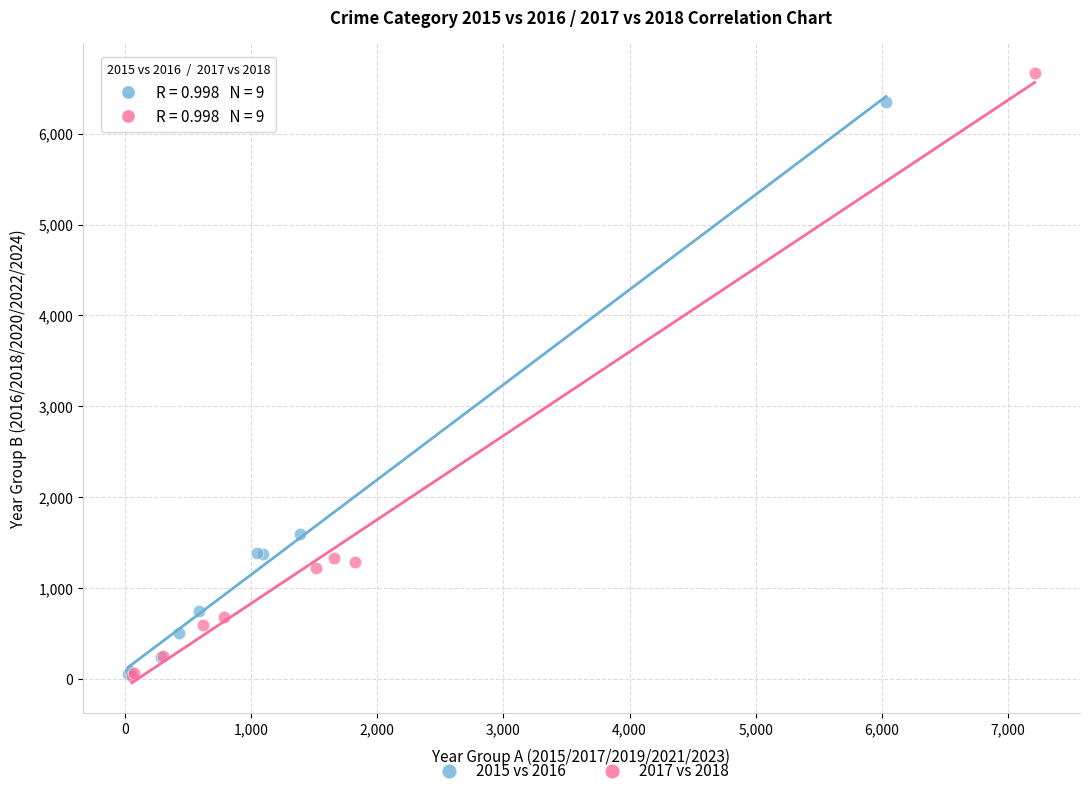

What are all the series names shown in the legend?

2015 vs 2016, 2017 vs 2018